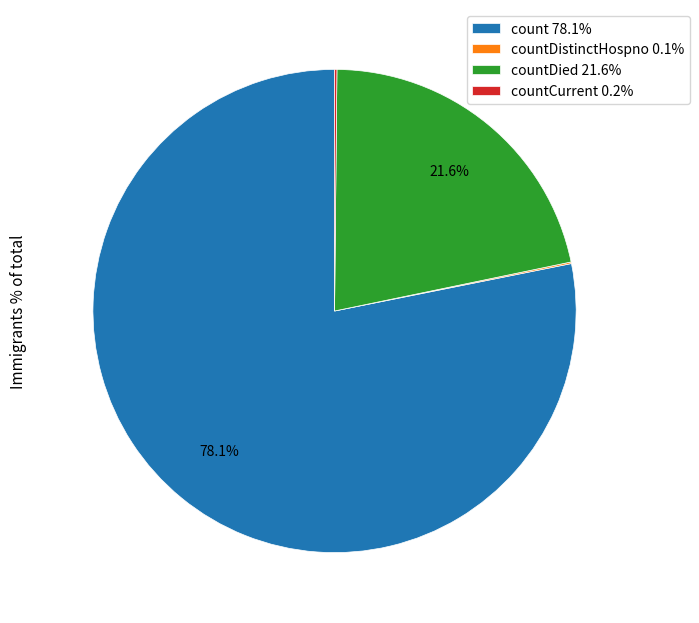

Is there any slice that represents more than half of the pie?

Yes